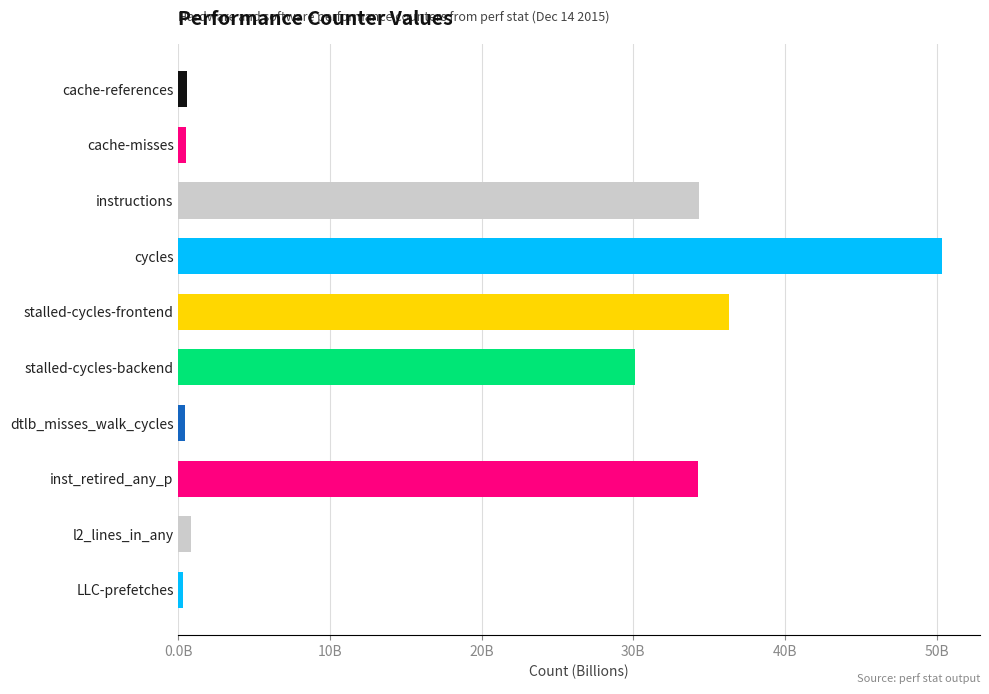

Are the bars horizontal?

Yes